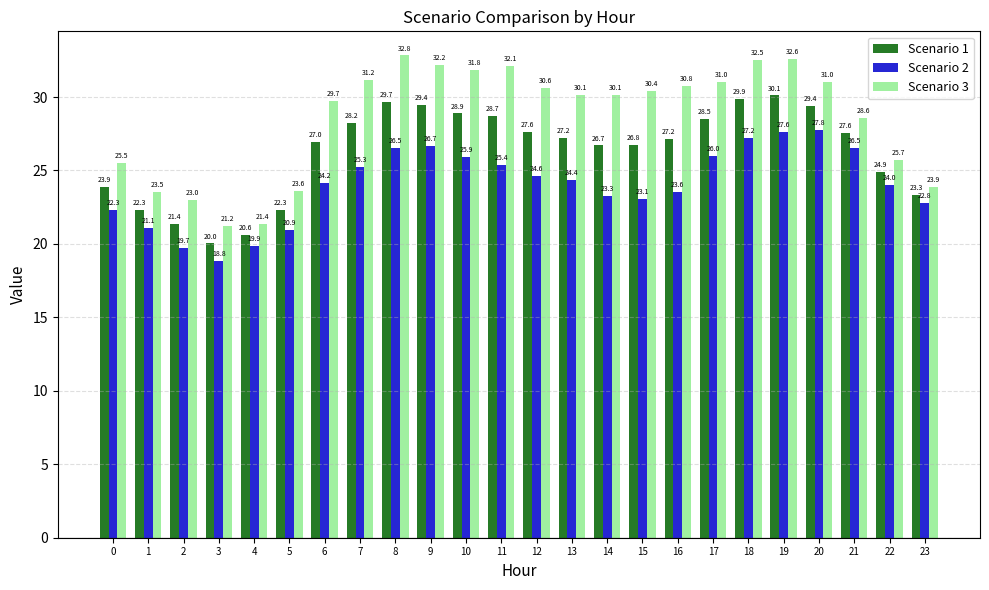

Read the Scenario 3 value at 7.

31.2